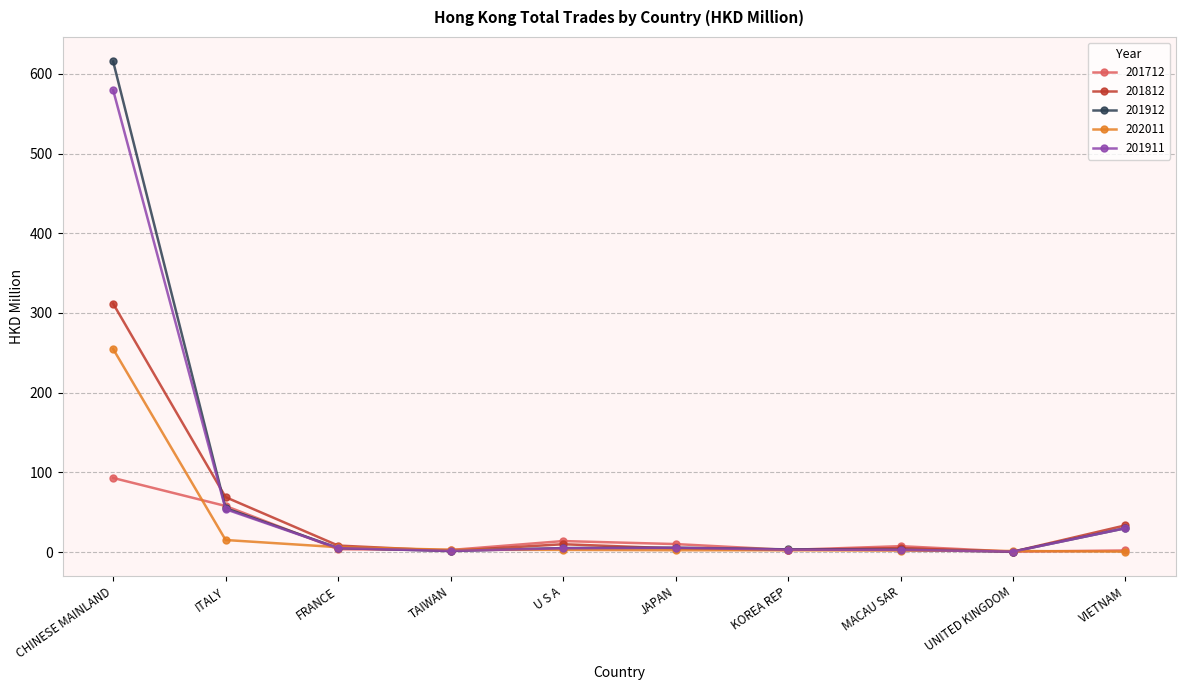

Rank the series by their maximum value, from highest to lowest.

201912, 201911, 201812, 202011, 201712